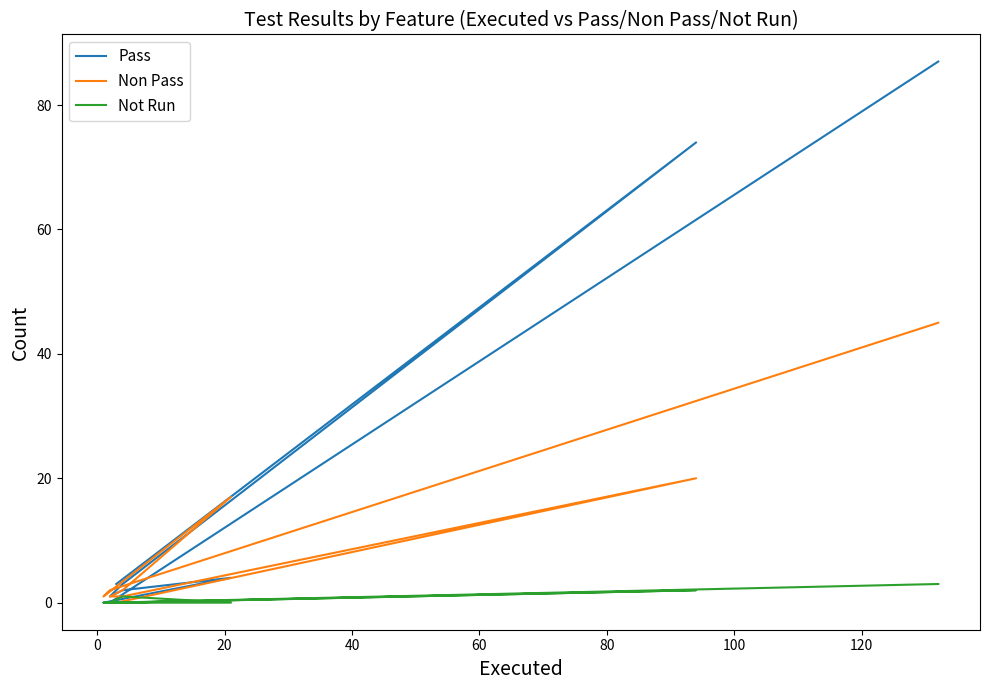

True or false: Not Run and Pass intersect in this chart.

False